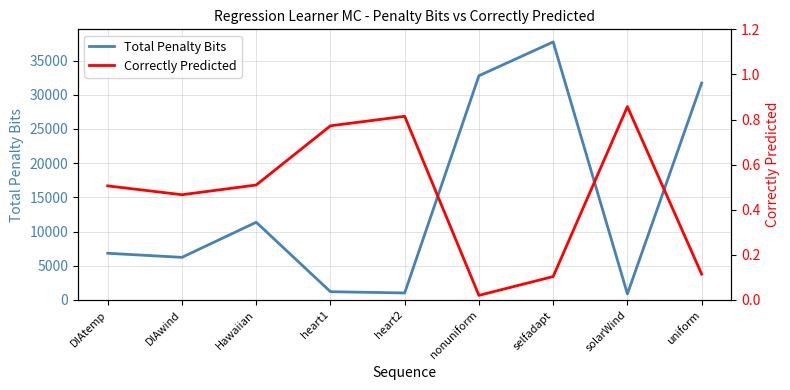

What is the minimum value for Total Penalty Bits?

886.3